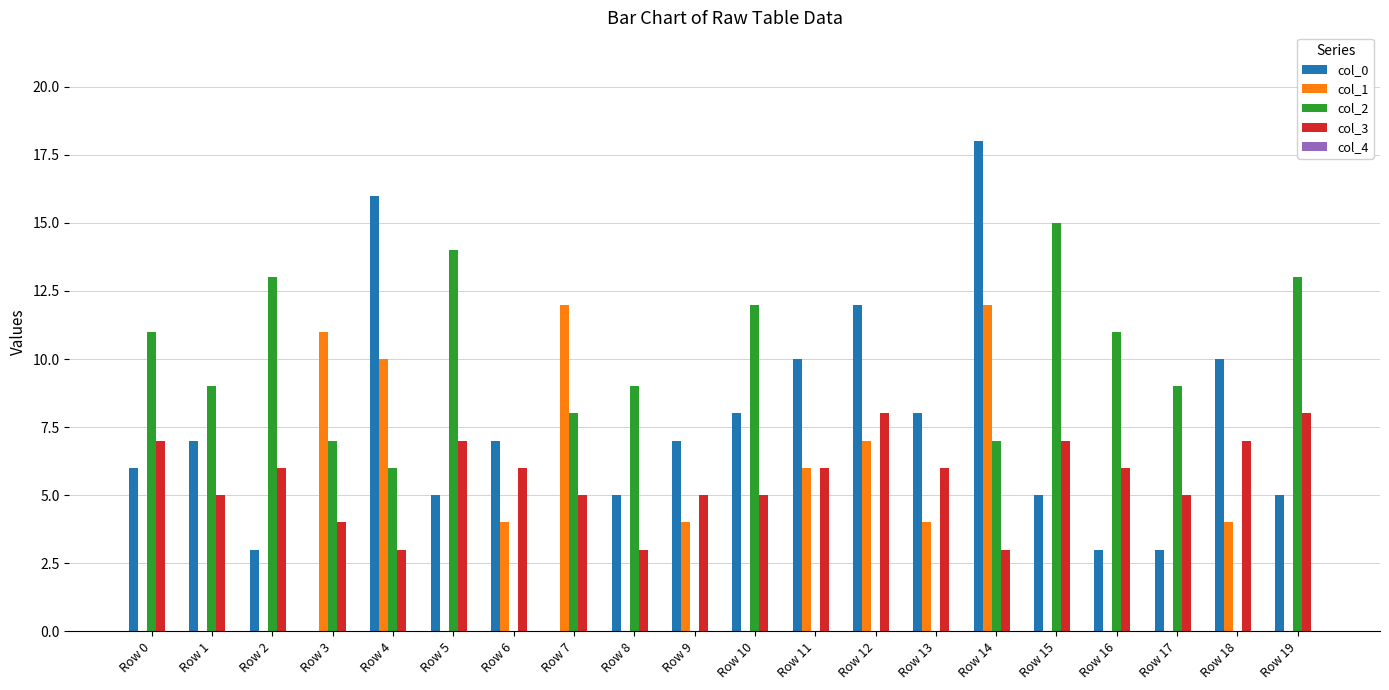

Is it true that col_1 equals 6 at Row 13?

False